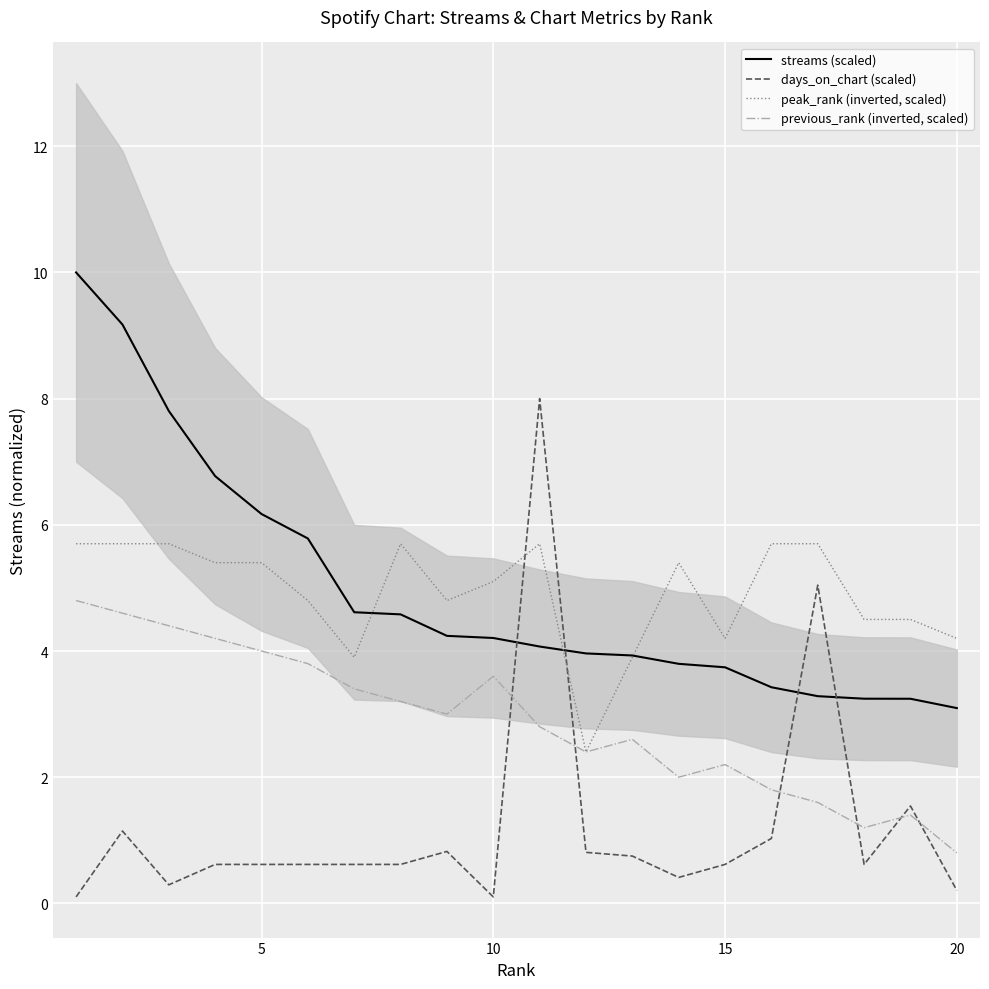

How many data points in streams (scaled) are above 4?

11